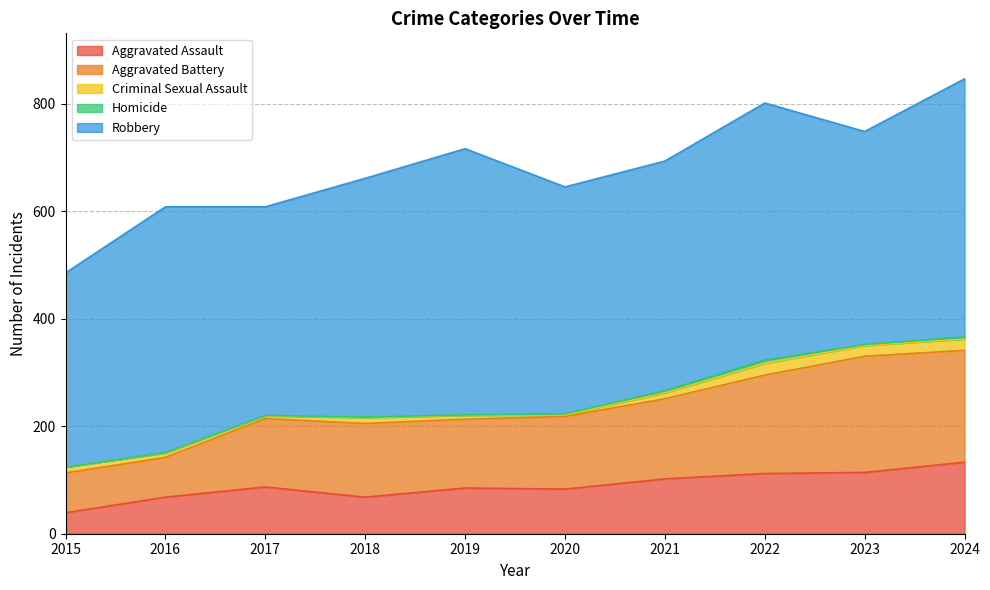

At which label does Aggravated Battery reach its minimum?

2015